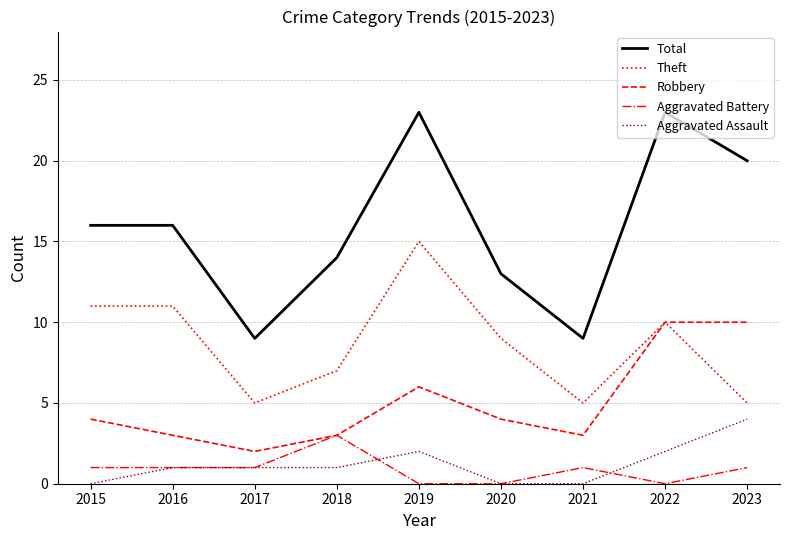

Reading left to right, what are all the values shown in this chart?

Total: 16	16	9	14	23	13	9	23	20
Theft: 11	11	5	7	15	9	5	10	5
Robbery: 4	3	2	3	6	4	3	10	10
Aggravated Battery: 1	1	1	3	0	0	1	0	1
Aggravated Assault: 0	1	1	1	2	0	0	2	4